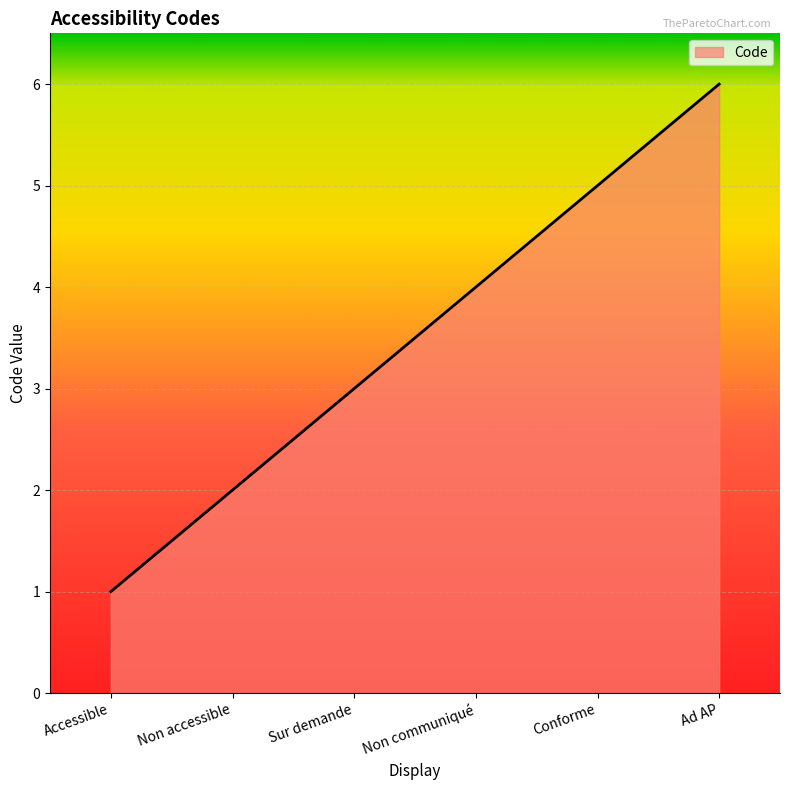

What is the sum of all values?

21